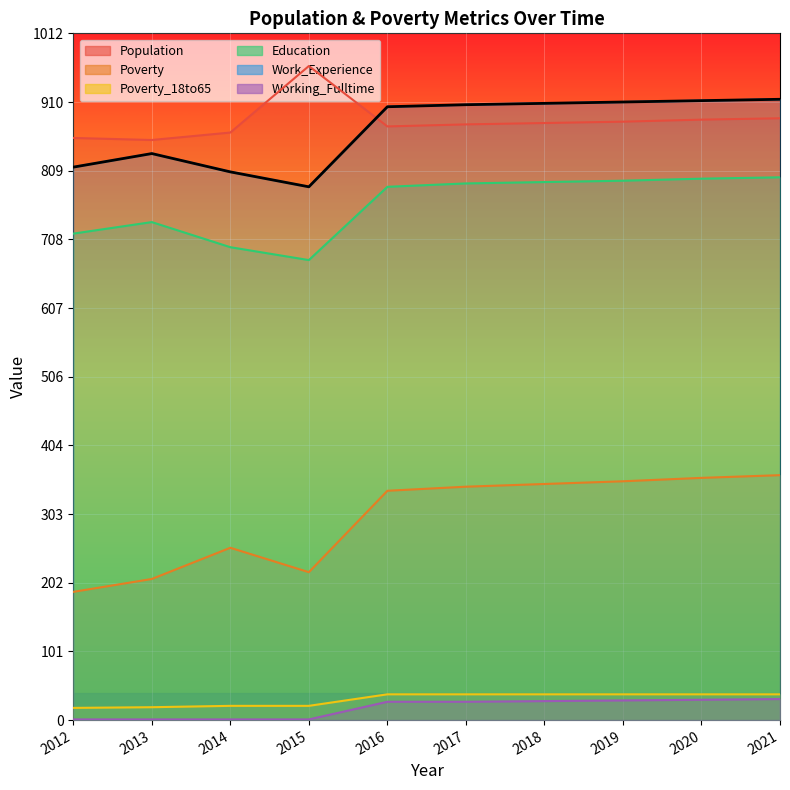

What is the difference between the highest and lowest values at 2017?

880